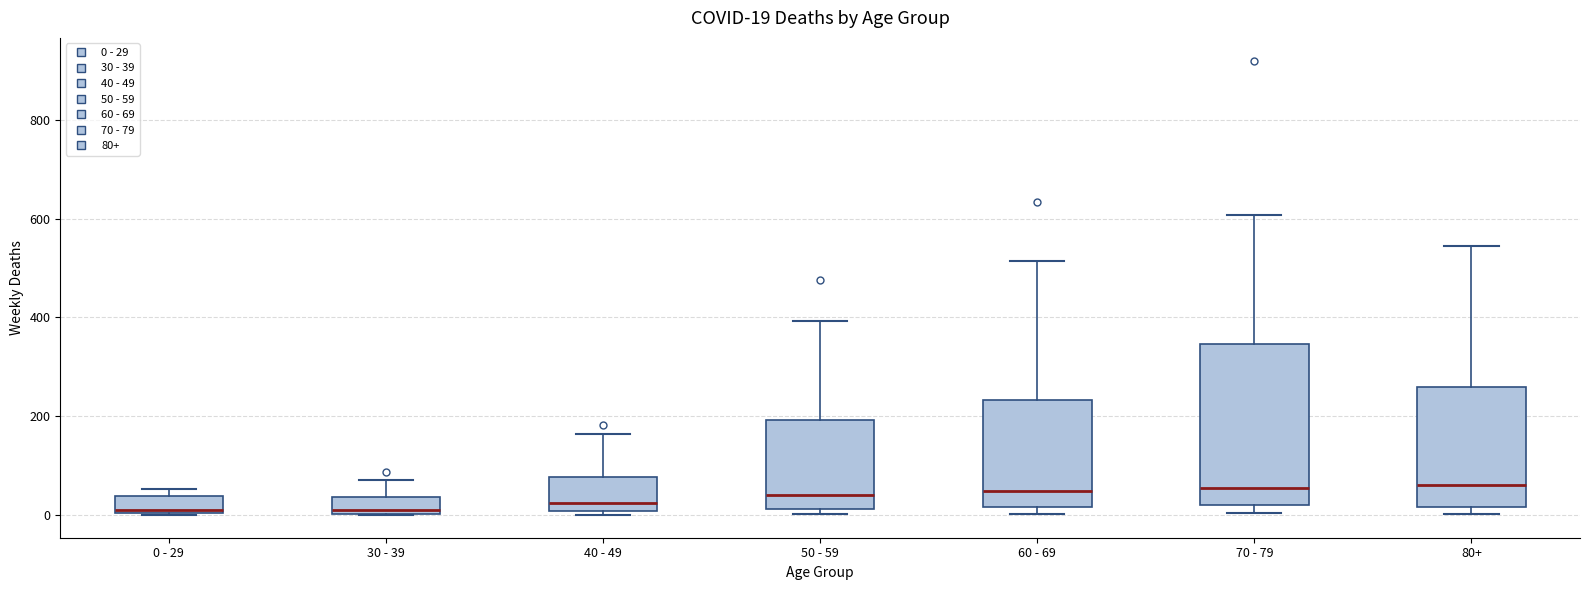

Which box is the tallest, from its lower edge to its upper edge?

70 - 79